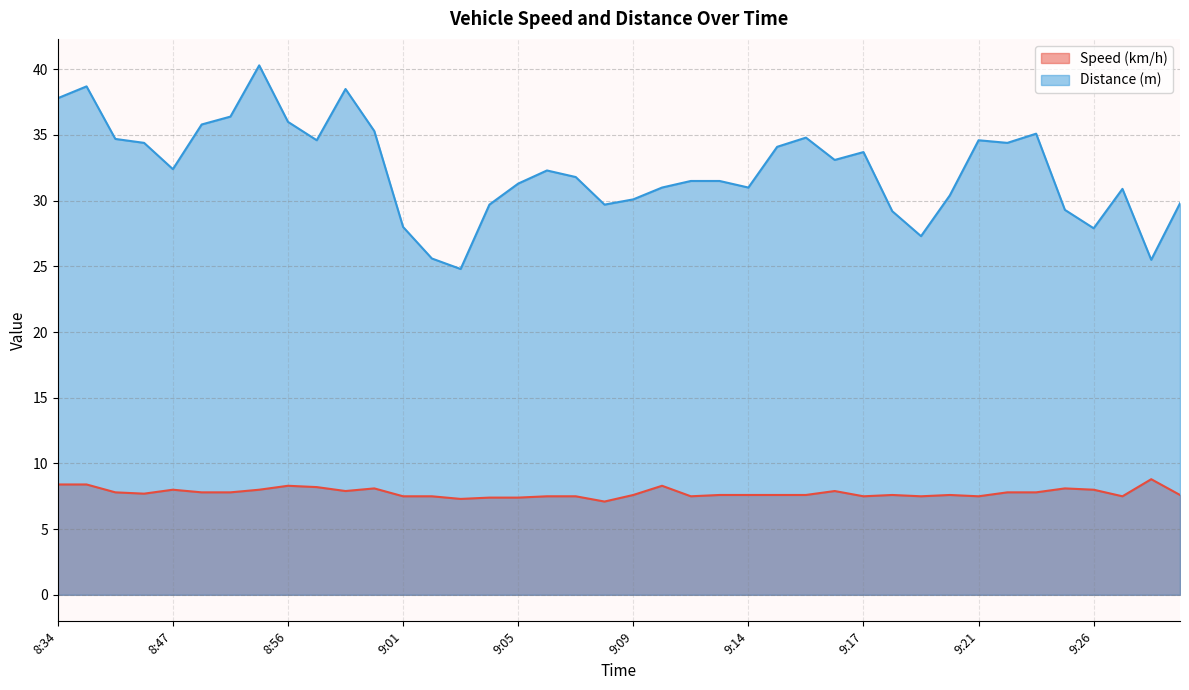

What is the maximum value shown in the chart?

40.3